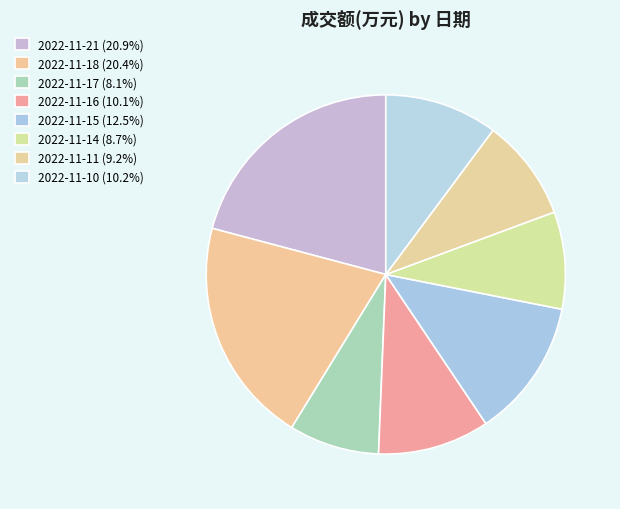

Combined, what portion of the pie is 2022-11-18 and 2022-11-15?

32.9%